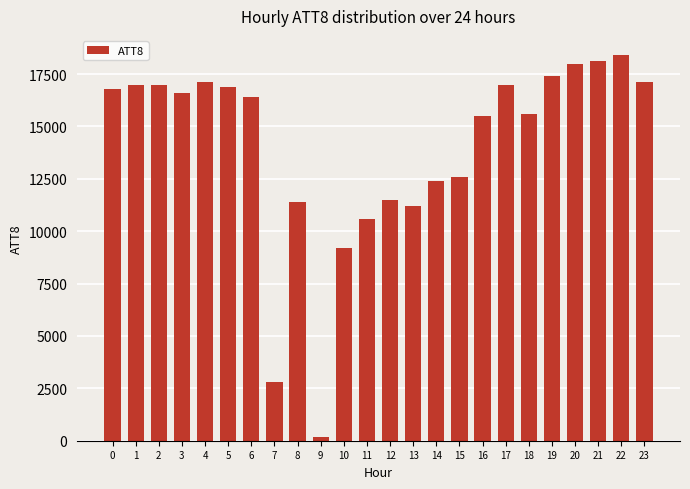

The value at 7 is 2800. True or false?

True